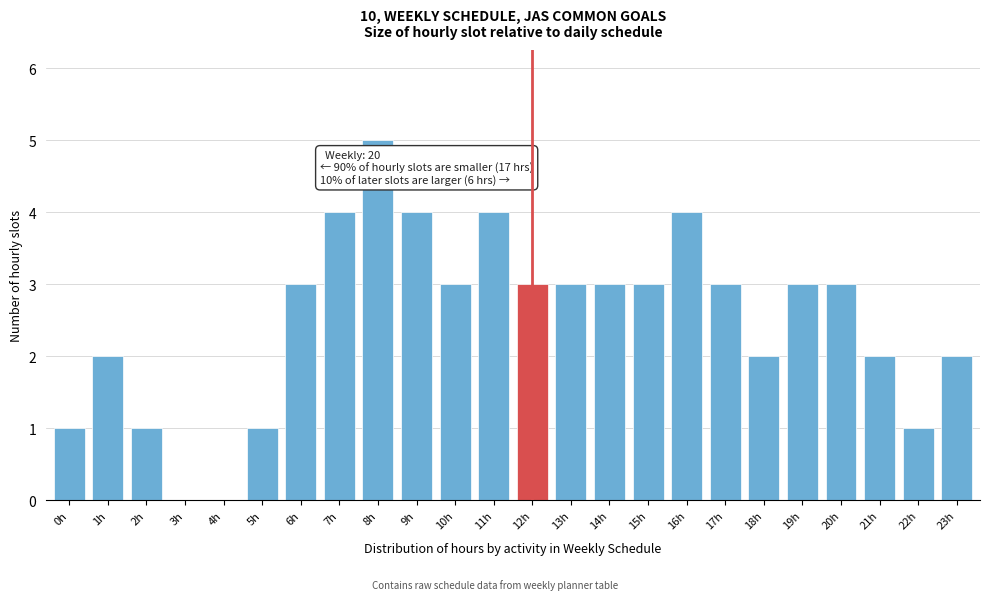

Reading left to right, transcribe all the data shown in this chart.

0h=1	1h=2	2h=1	3h=0	4h=0	5h=1	6h=3	7h=4	8h=5	9h=4	10h=3	11h=4	12h=3	13h=3	14h=3	15h=3	16h=4	17h=3	18h=2	19h=3	20h=3	21h=2	22h=1	23h=2